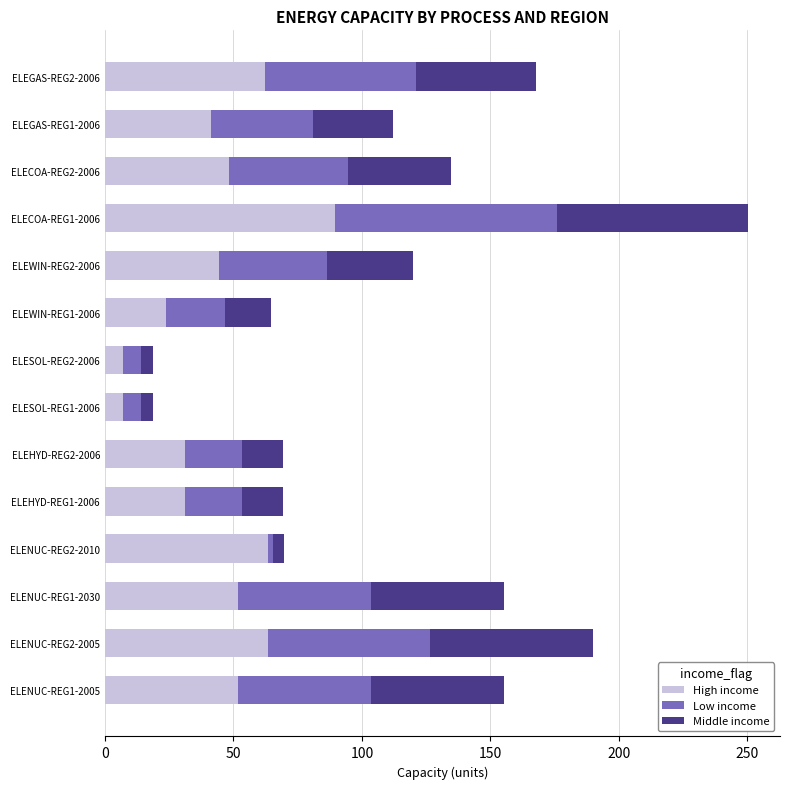

What is the maximum value for High income?

89.4